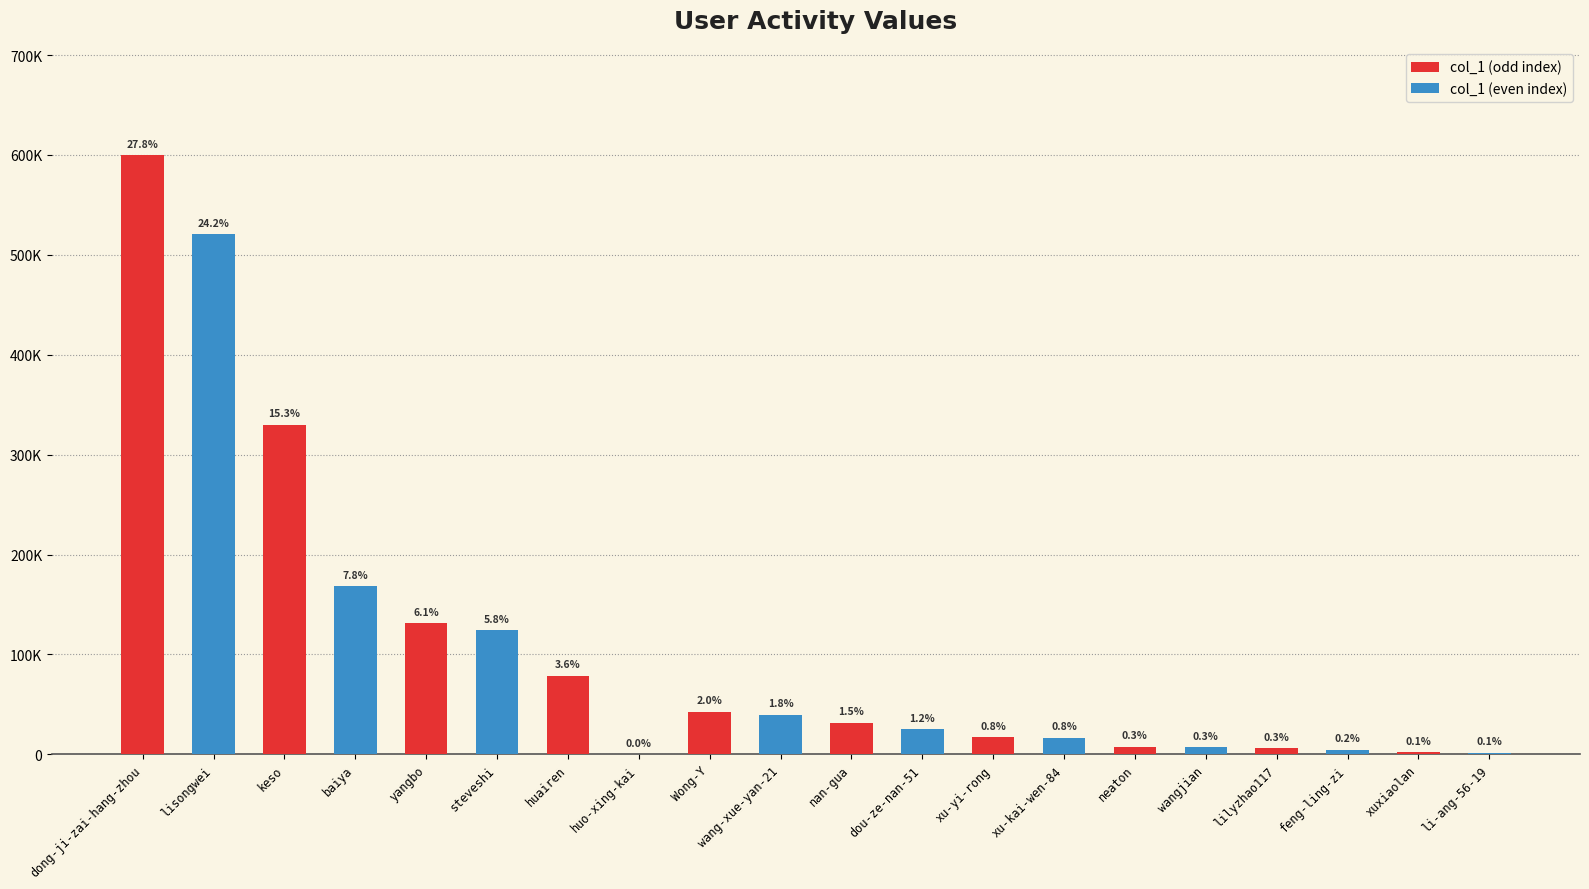

What is the change in value from lisongwei to xu-kai-wen-84?

-504245